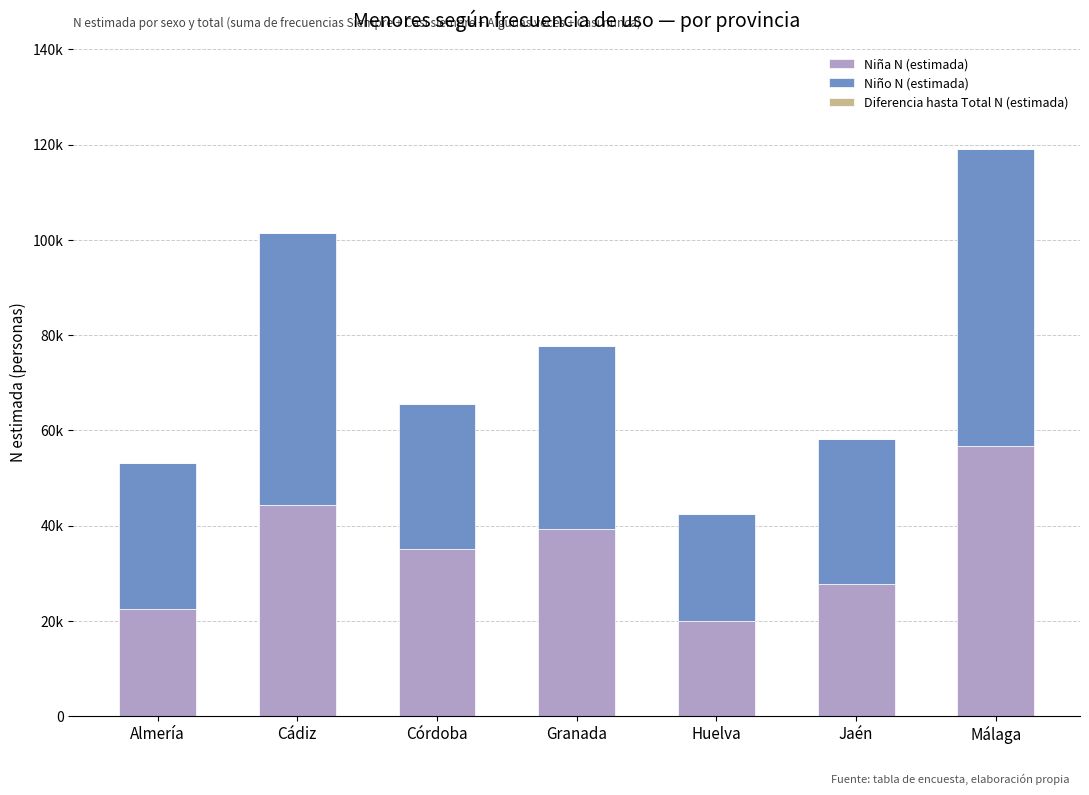

What position from the right is Cádiz?

6